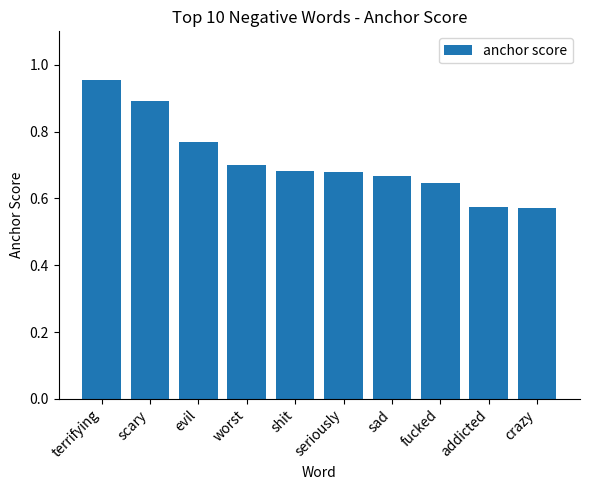

Between shit and evil, which is larger?

evil